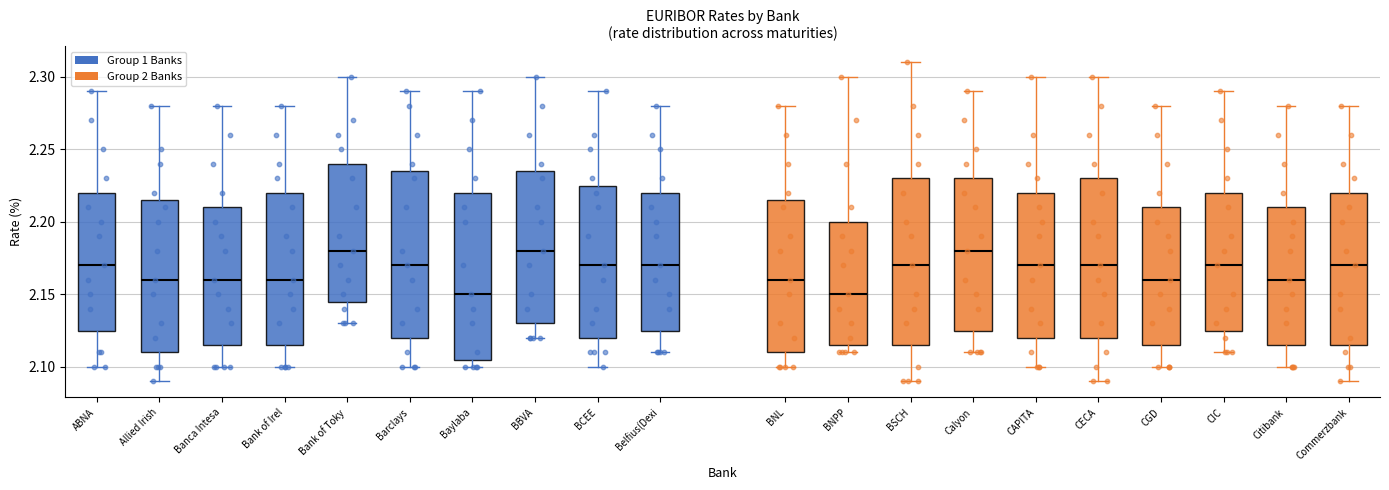

Reading left to right, read every box against the y-axis: the position of its median line, the range the box covers, and the ends of its whiskers. The values are not printed on the chart, so give them approximately, as read against the axis.

ABNA: median 2.170, box 2.125 to 2.220, whiskers 2.100 to 2.290
Allied Irish: median 2.160, box 2.110 to 2.215, whiskers 2.090 to 2.280
Banca Intesa: median 2.160, box 2.115 to 2.210, whiskers 2.100 to 2.280
Bank of Irel: median 2.160, box 2.115 to 2.220, whiskers 2.100 to 2.280
Bank of Toky: median 2.180, box 2.145 to 2.240, whiskers 2.130 to 2.300
Barclays: median 2.170, box 2.120 to 2.235, whiskers 2.100 to 2.290
Baylaba: median 2.150, box 2.105 to 2.220, whiskers 2.100 to 2.290
BBVA: median 2.180, box 2.130 to 2.235, whiskers 2.120 to 2.300
BCEE: median 2.170, box 2.120 to 2.225, whiskers 2.100 to 2.290
Belfius(Dexi: median 2.170, box 2.125 to 2.220, whiskers 2.110 to 2.280
BNL: median 2.160, box 2.110 to 2.215, whiskers 2.100 to 2.280
BNPP: median 2.150, box 2.115 to 2.200, whiskers 2.110 to 2.300
BSCH: median 2.170, box 2.115 to 2.230, whiskers 2.090 to 2.310
Calyon: median 2.180, box 2.125 to 2.230, whiskers 2.110 to 2.290
CAPITA: median 2.170, box 2.120 to 2.220, whiskers 2.100 to 2.300
CECA: median 2.170, box 2.120 to 2.230, whiskers 2.090 to 2.300
CGD: median 2.160, box 2.115 to 2.210, whiskers 2.100 to 2.280
CIC: median 2.170, box 2.125 to 2.220, whiskers 2.110 to 2.290
Citibank: median 2.160, box 2.115 to 2.210, whiskers 2.100 to 2.280
Commerzbank: median 2.170, box 2.115 to 2.220, whiskers 2.090 to 2.280